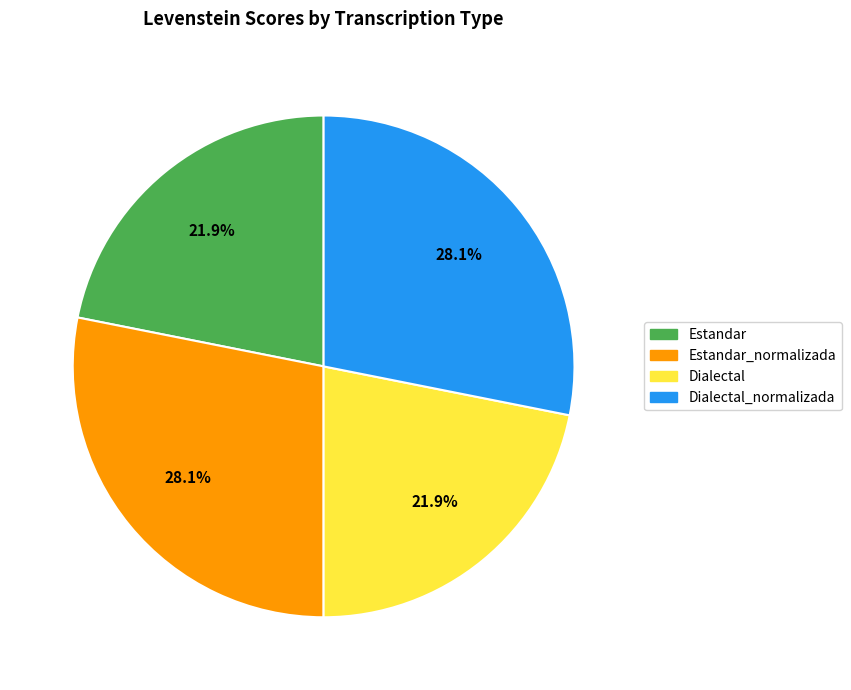

Is there a majority slice in this chart?

No